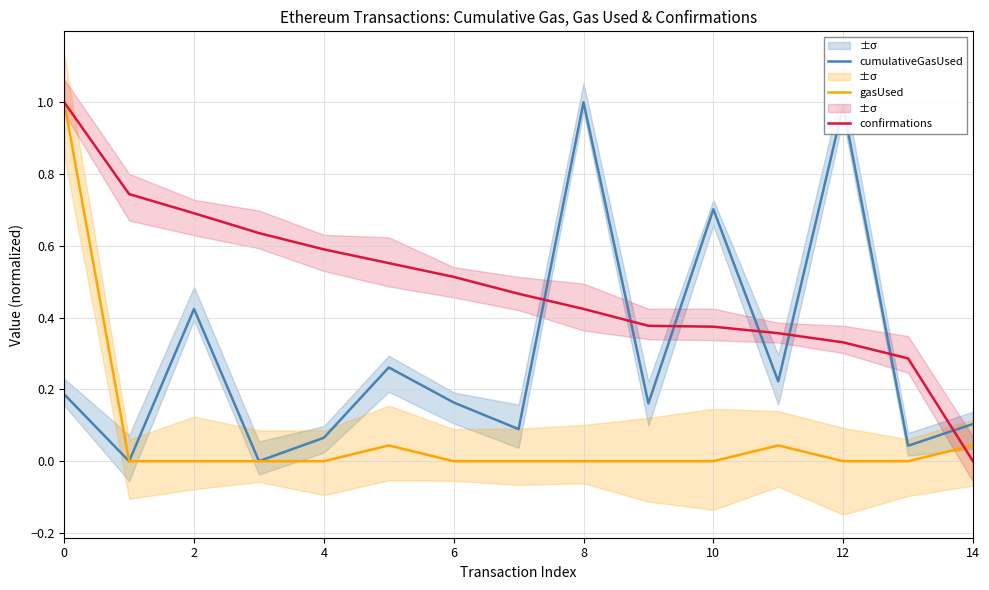

Which category has the highest value across all series?

8